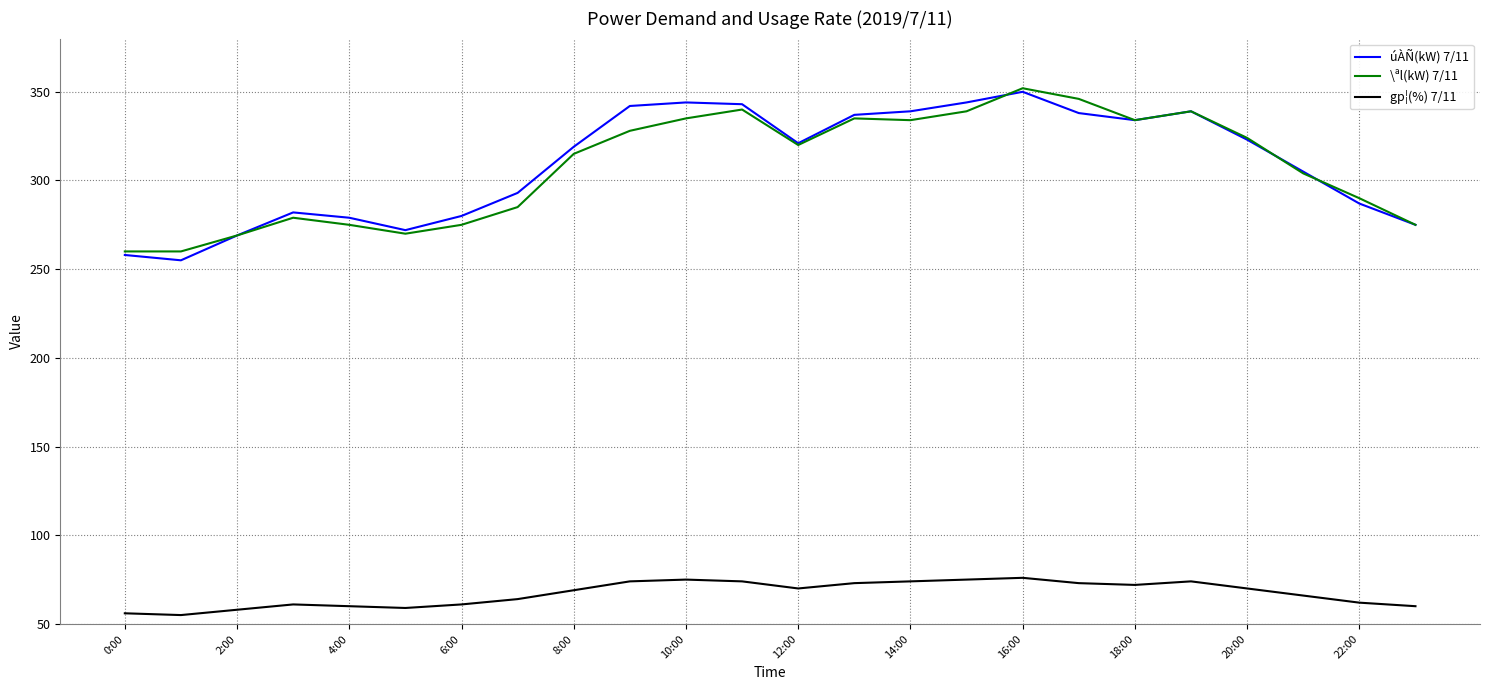

True or false: úÀÑ(kW) 7/11 and gp¦(%) 7/11 cross at least once.

False